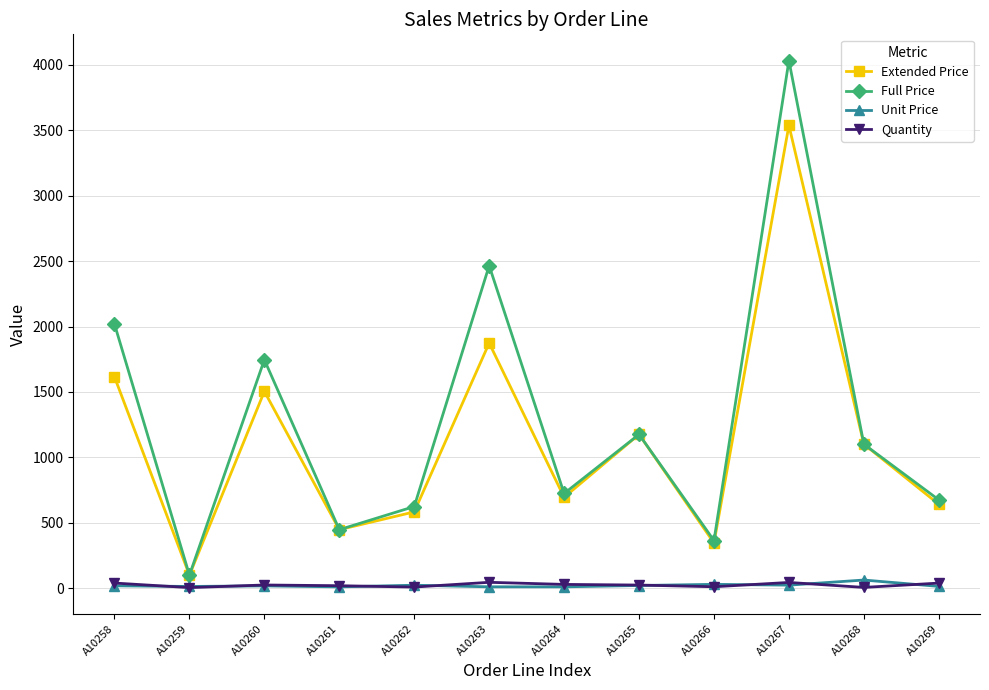

What is the sum of the Full Price values at A10262 and A10268?

1726.0